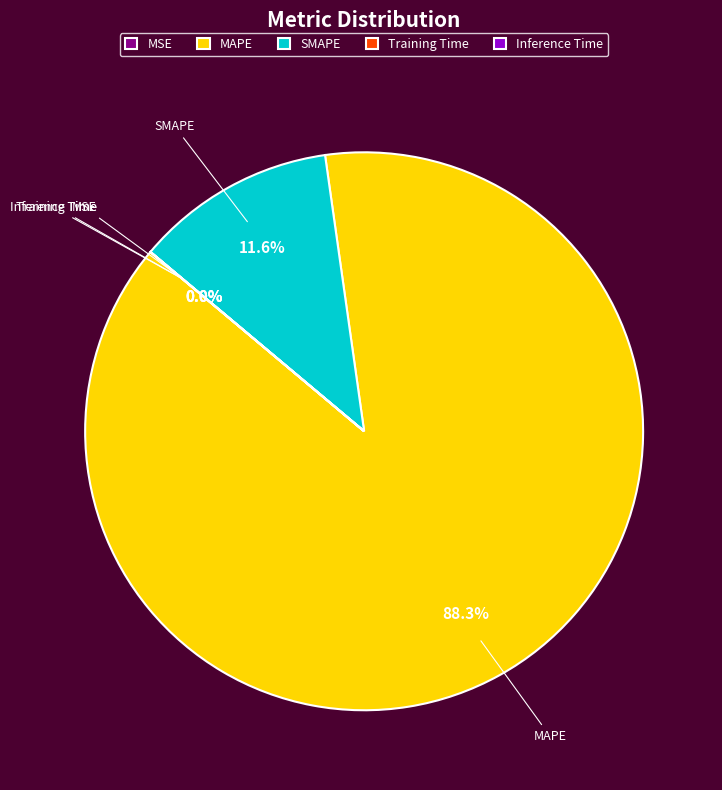

Which category accounts for the majority?

MAPE